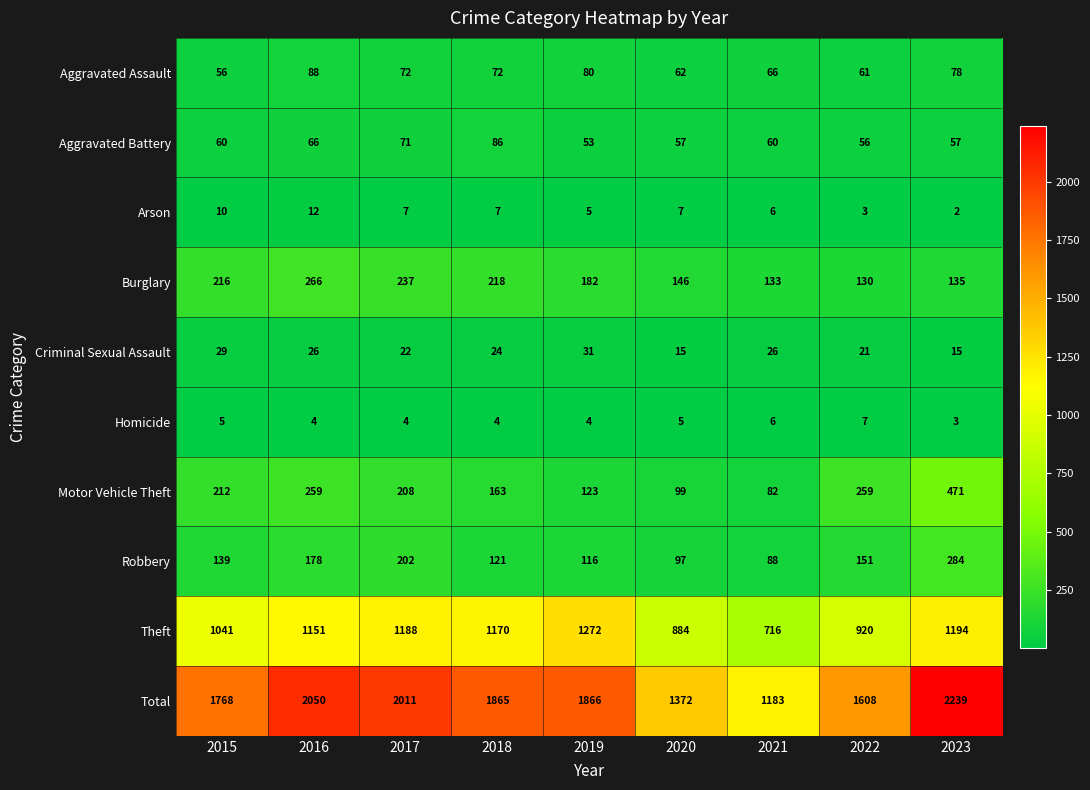

What is the total value across all series at 2021?

2366